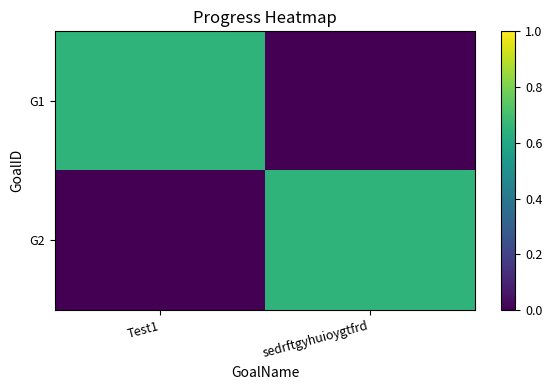

How many data points in G1 are above 0?

1